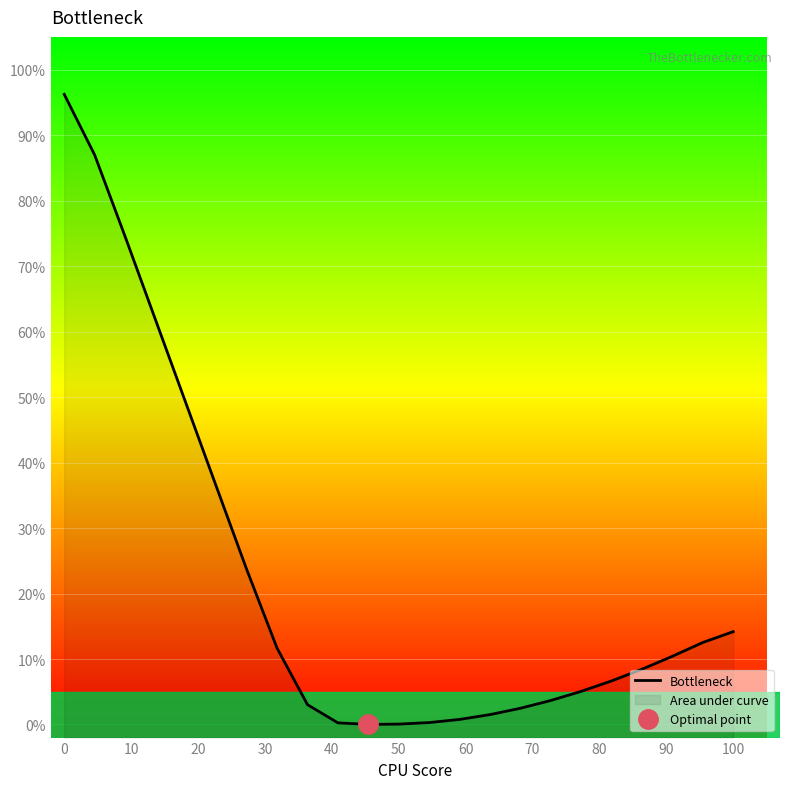

Between 30 and 40, which is larger?

30